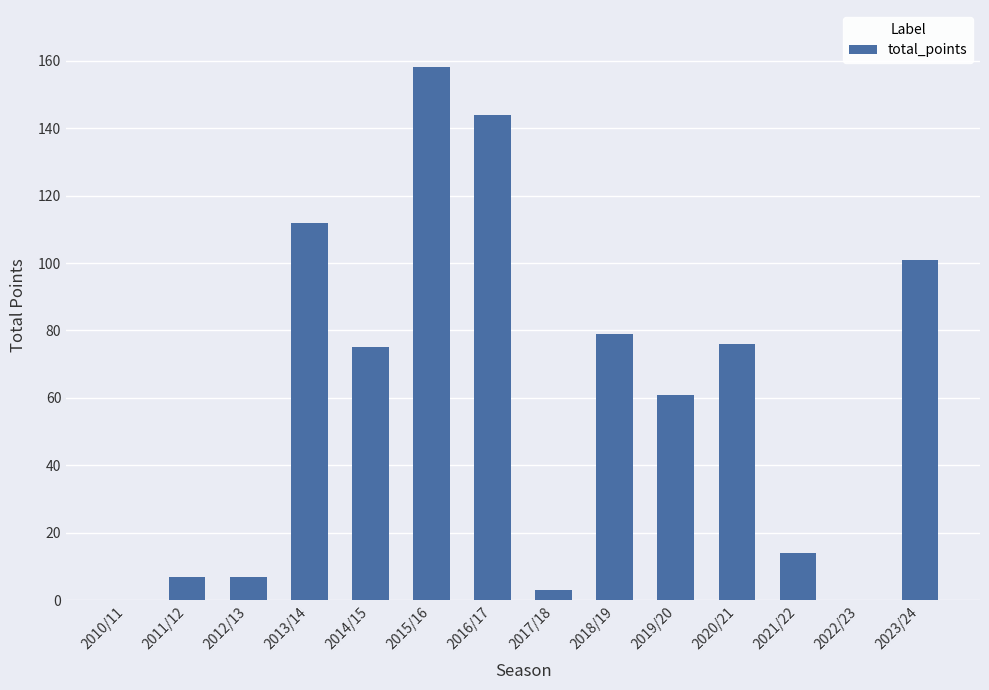

Is it true that the value at 2012/13 is 7?

True